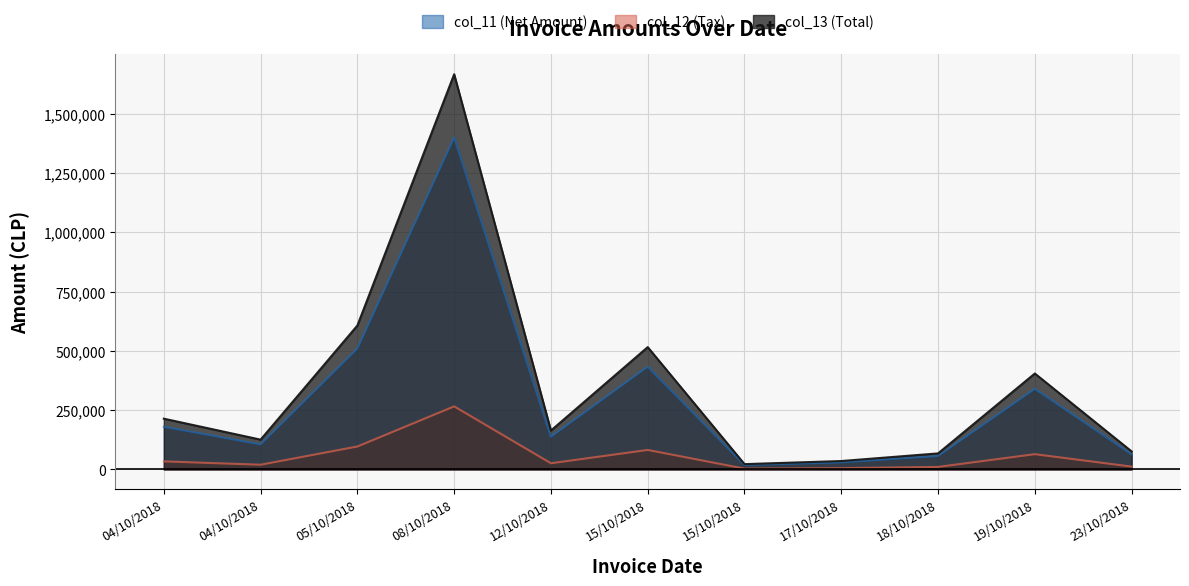

True or false: col_12 (Tax) has more than 1 interior local peaks.

True